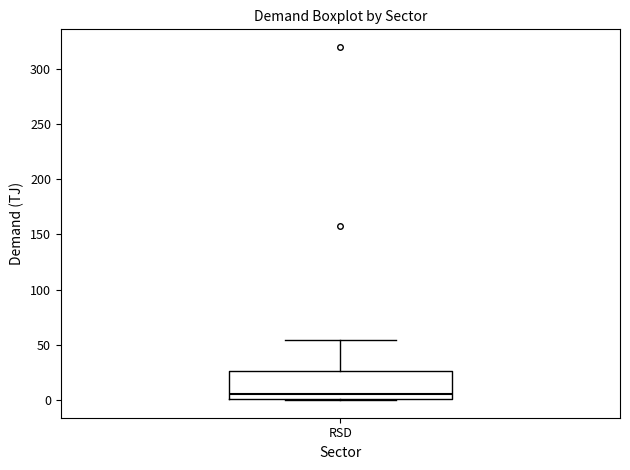

Where does the median line of the box for RSD sit on the y-axis? The values are not printed on the chart, so give them approximately, as read against the axis.

5